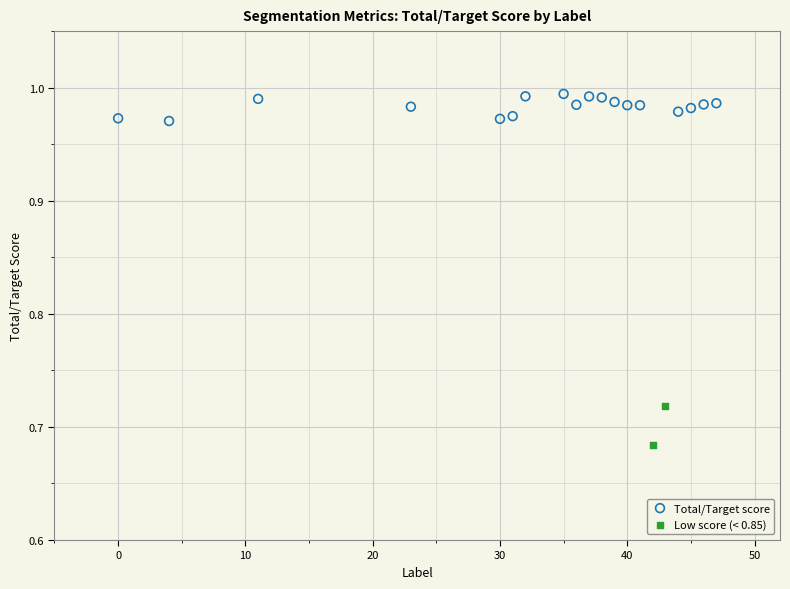

What are all the series names shown in the legend?

Total/Target score, Low score (< 0.85)